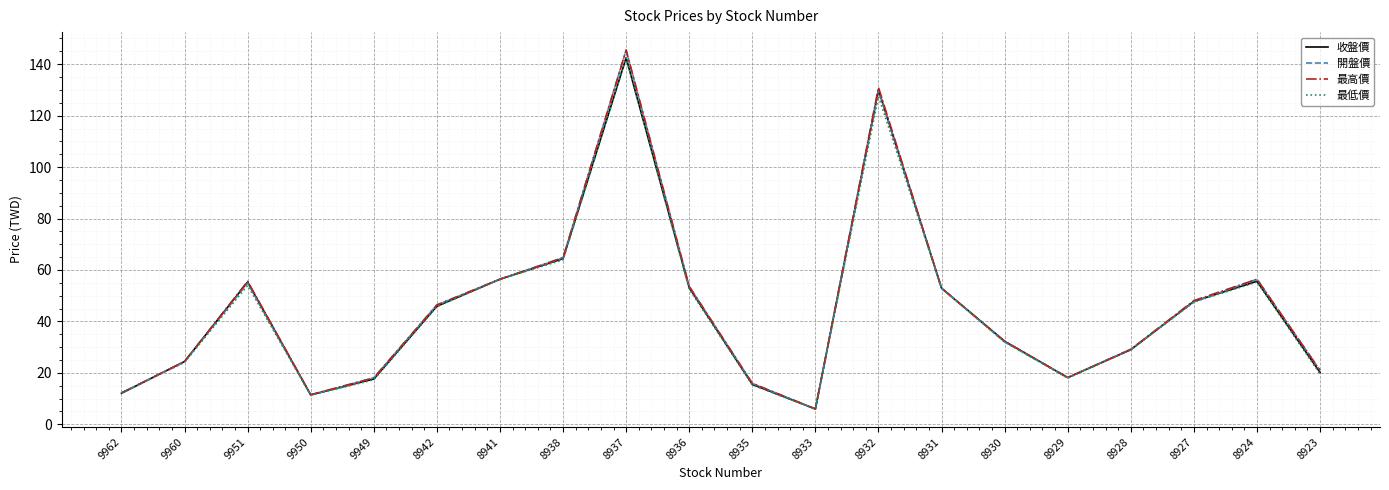

Where is 收盤價 nearest to the value 74?

8938